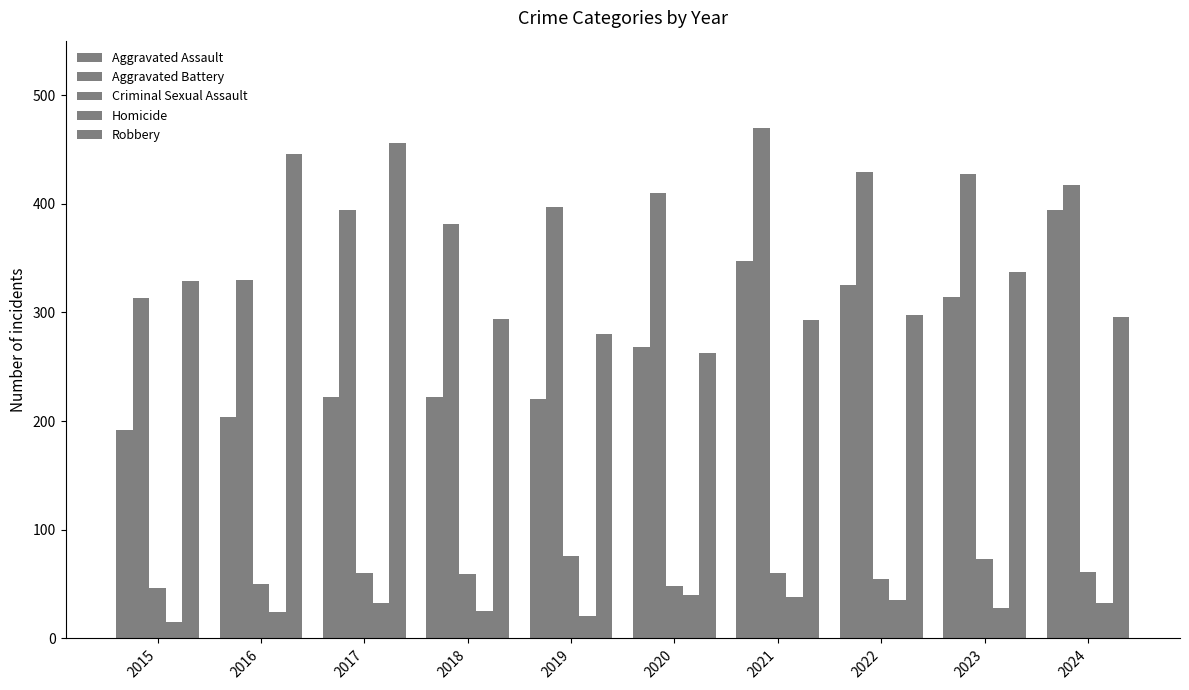

What is the sum of all Robbery values?

3292